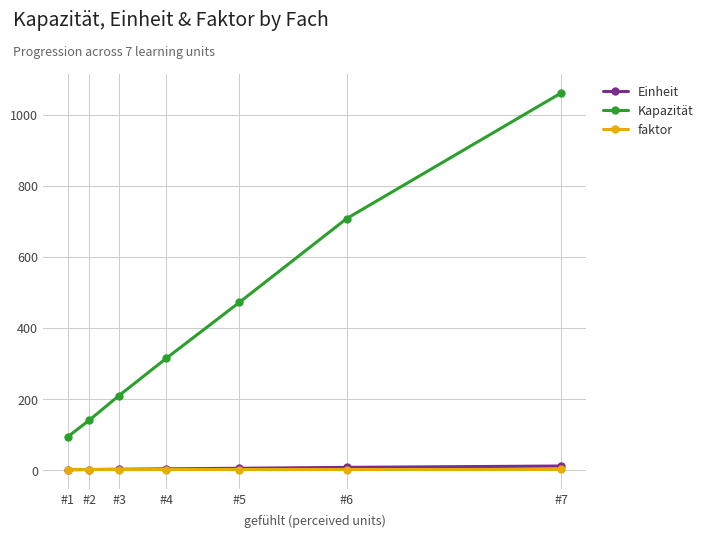

Where does the Einheit series first go above 3?

#4